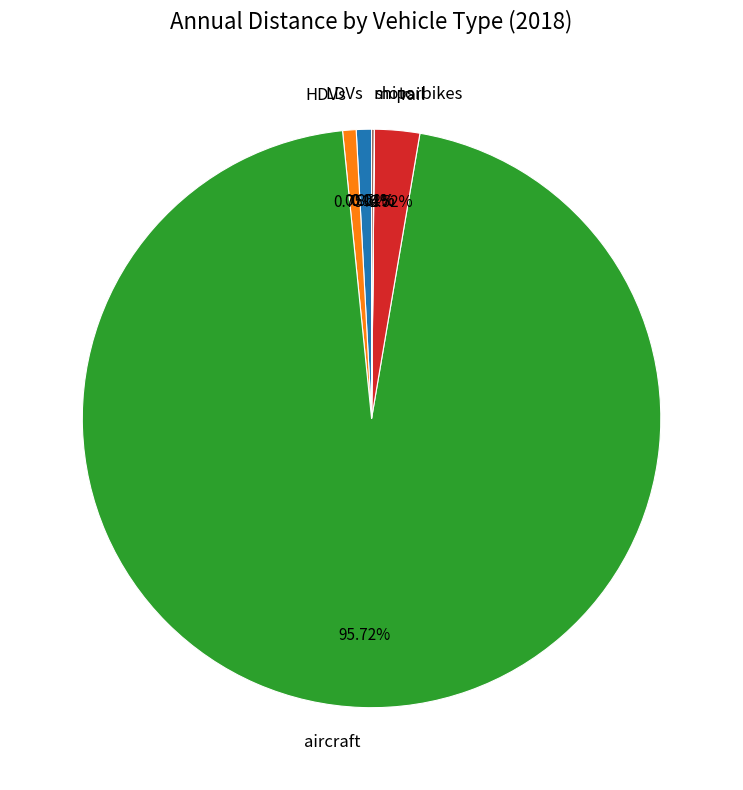

What is the majority slice?

aircraft